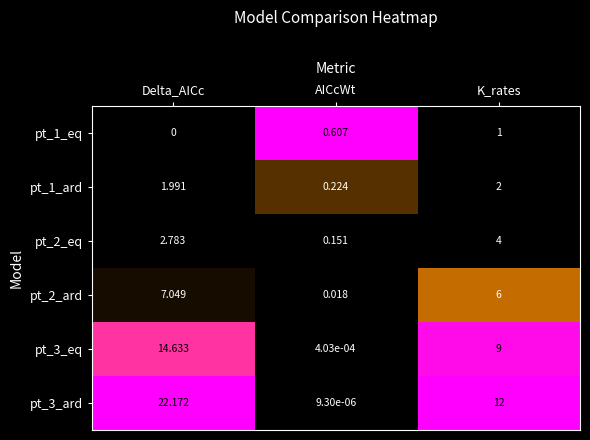

At which category is the sum across all series the highest?

Delta_AICc